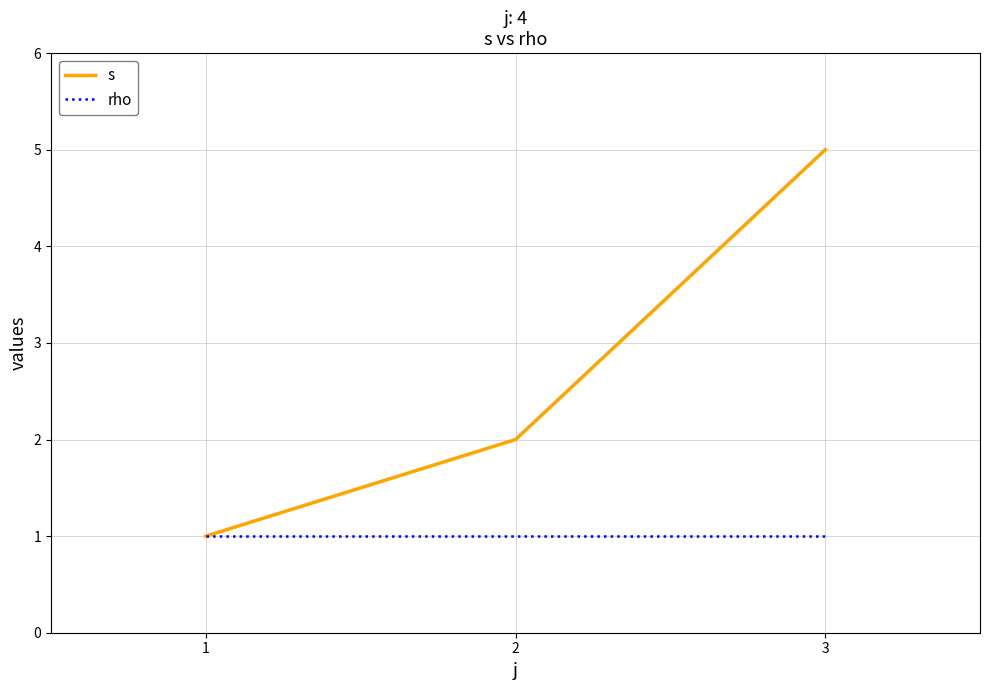

What value does the s series have at 3?

5